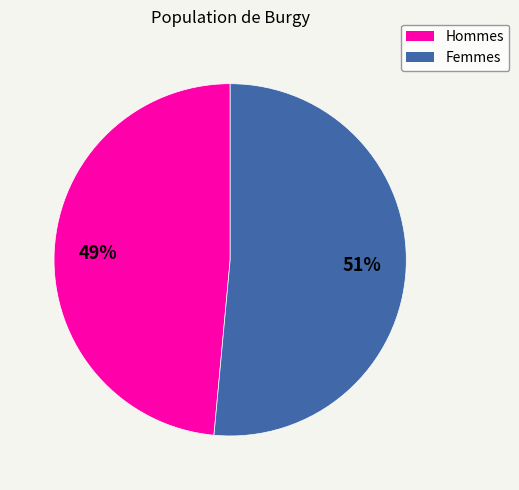

Which has a higher value, Hommes or Femmes?

Femmes